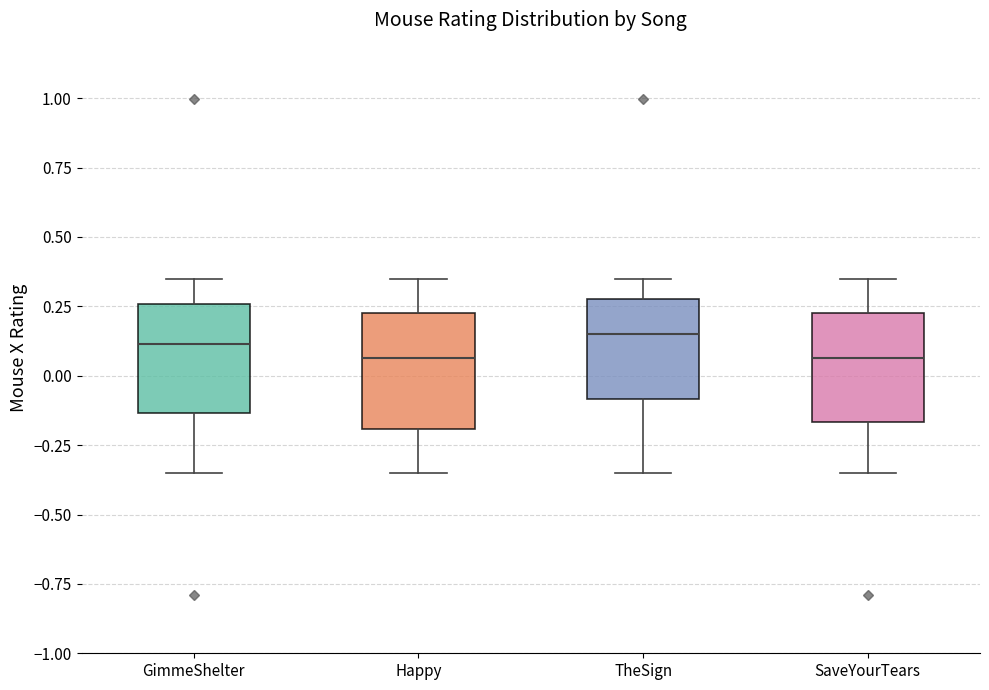

Reading left to right, read every box against the y-axis: the position of its median line, the range the box covers, and the ends of its whiskers. The values are not printed on the chart, so give them approximately, as read against the axis.

GimmeShelter: median 0.10, box -0.15 to 0.25, whiskers -0.35 to 0.35
Happy: median 0.05, box -0.20 to 0.25, whiskers -0.35 to 0.35
TheSign: median 0.15, box -0.10 to 0.25, whiskers -0.35 to 0.35
SaveYourTears: median 0.05, box -0.15 to 0.25, whiskers -0.35 to 0.35